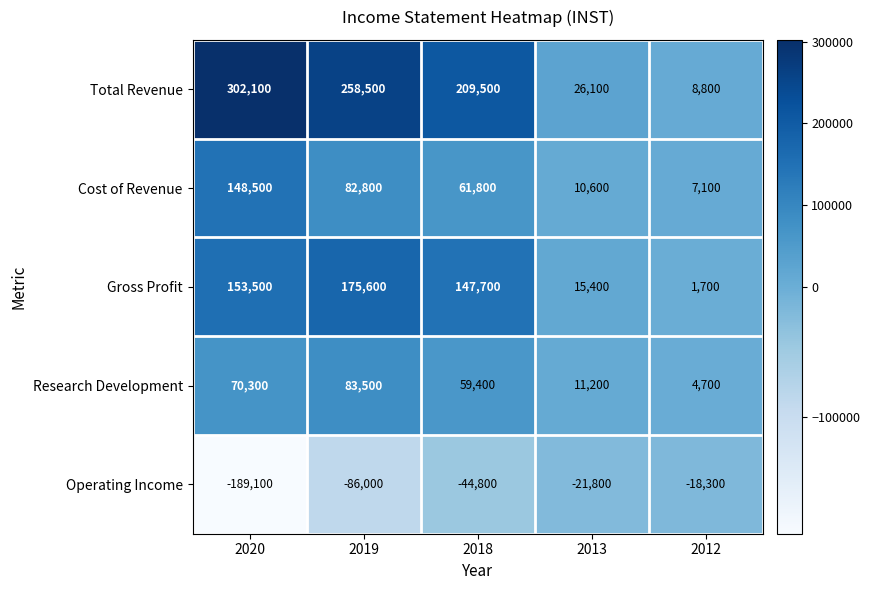

The value of Cost of Revenue at 2012 is 3947. True or false?

False